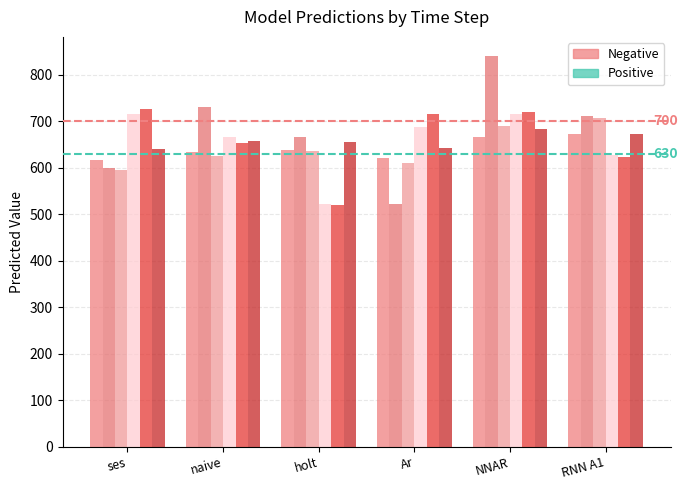

How many bars are there in each group?

6